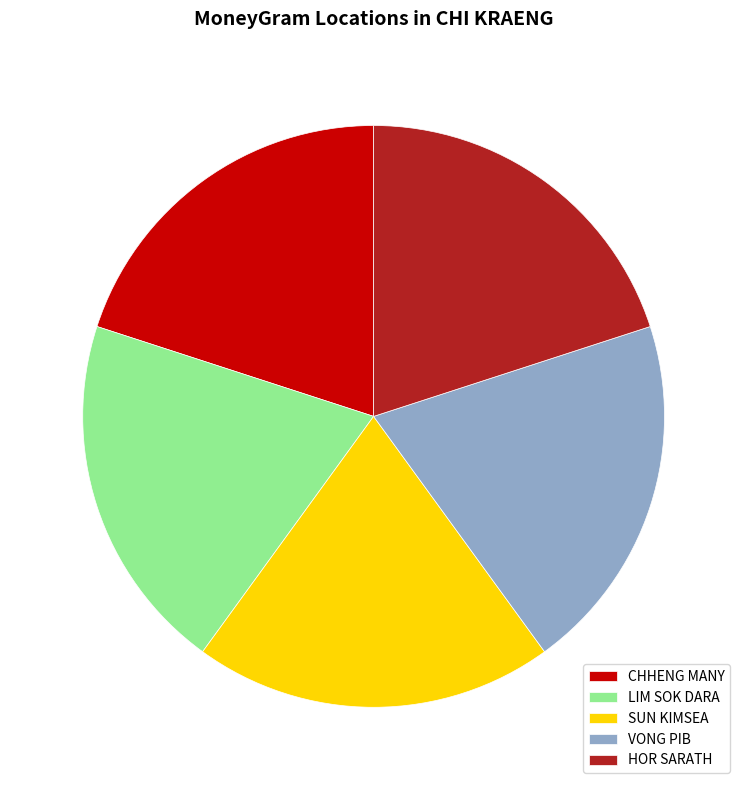

Does CHHENG MANY account for over 50% of the chart?

No